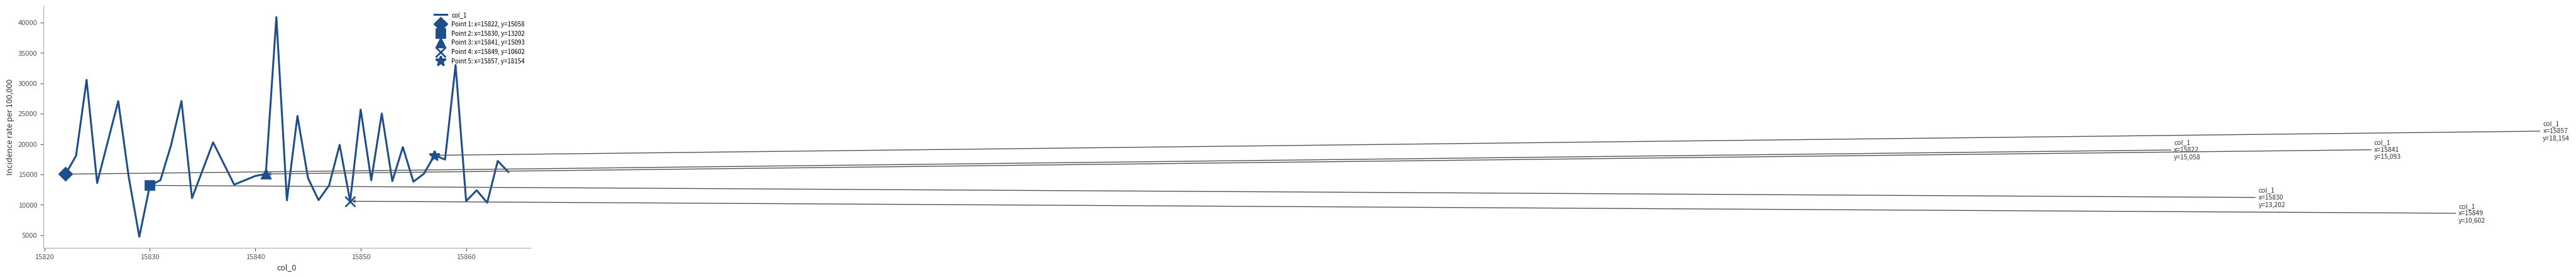

True or false: col_1 has a value of 25683.6 at 15850.

True